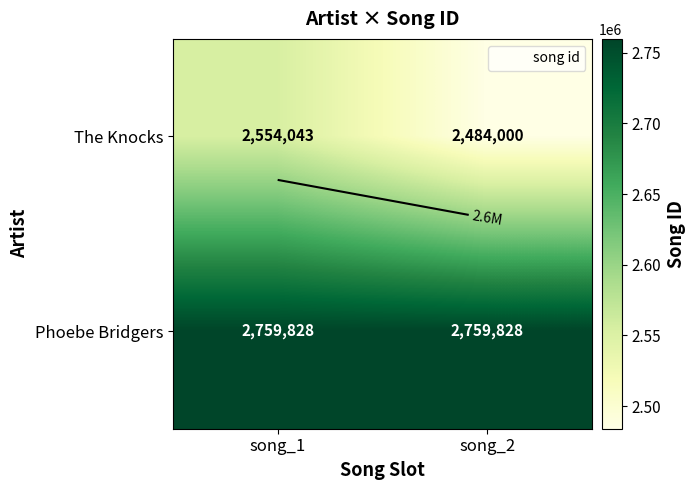

Is it true that Phoebe Bridgers equals 2759828 at song_1?

True